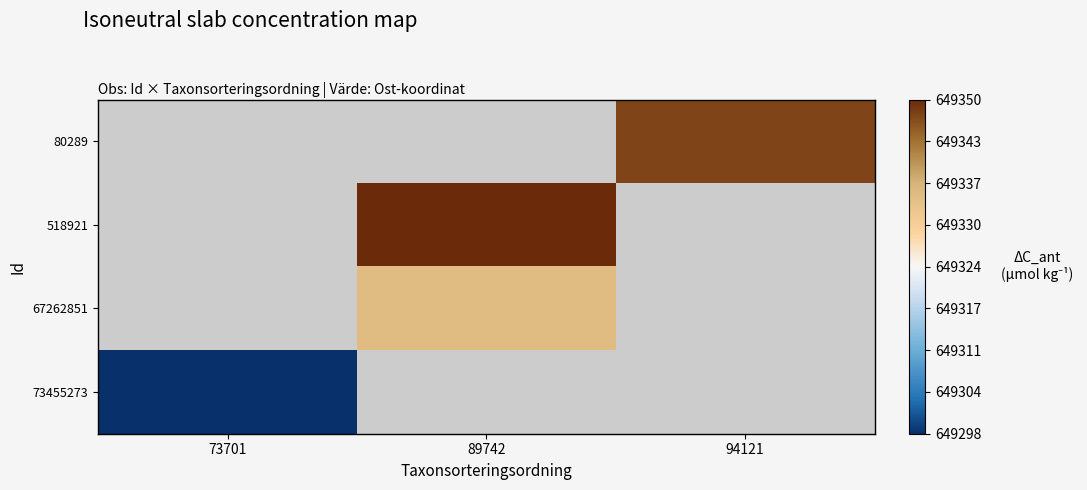

How many categories are shown in the chart?

3